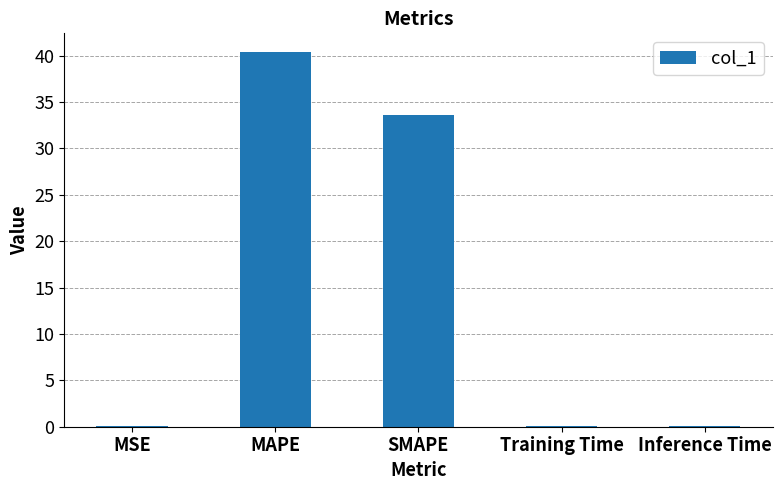

What is the change in value from MSE to MAPE?

+40.3